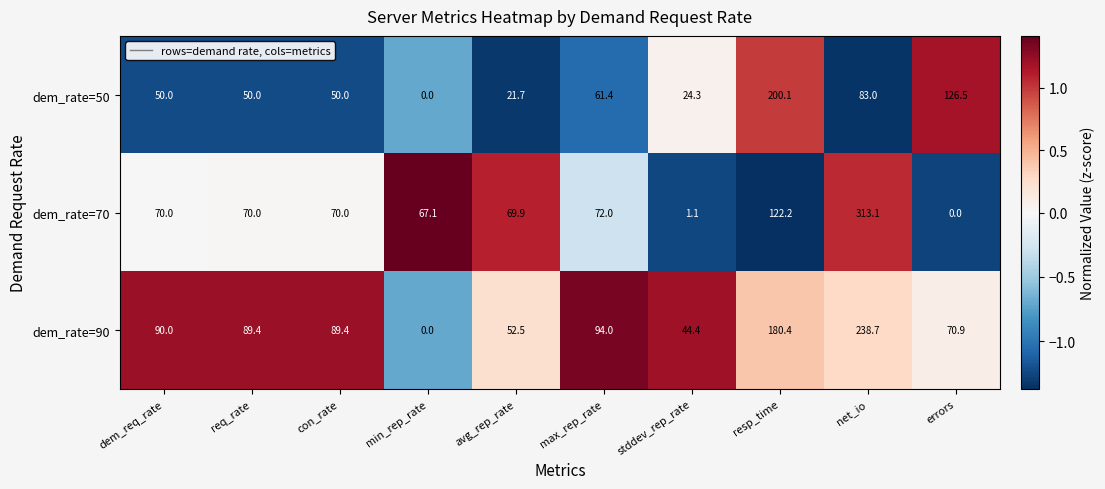

How many values in the dem_rate=90 series are below 89?

4